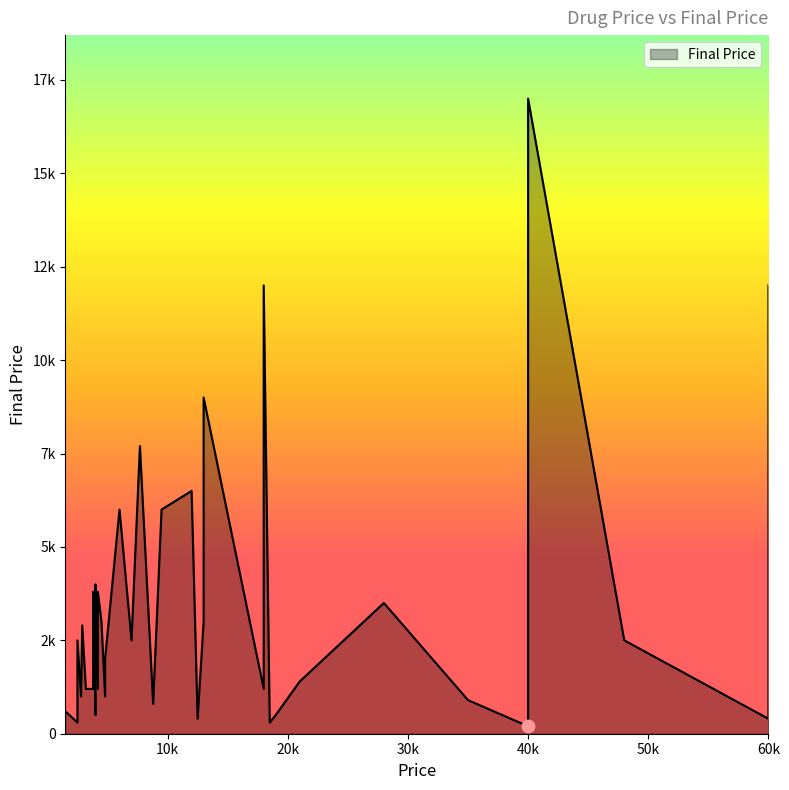

Between 24 and 26, which is larger?

26